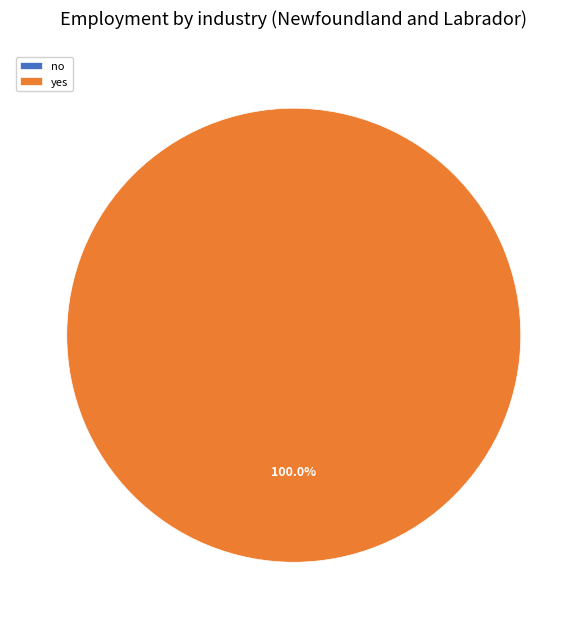

Is it true that no is 0% of the pie?

True